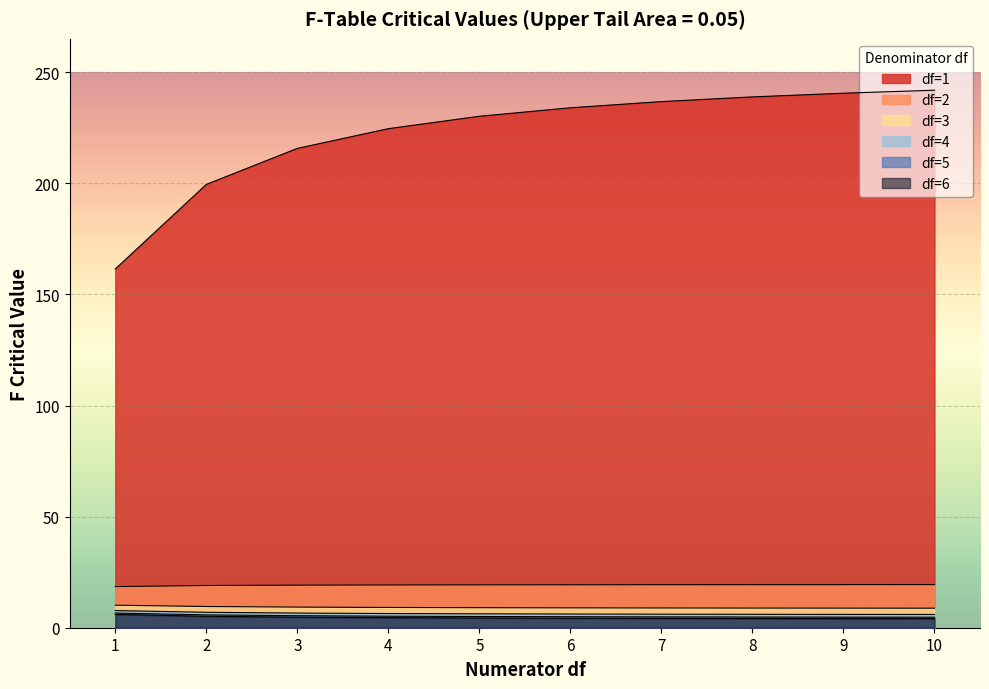

What is the minimum value for df=2?

18.5